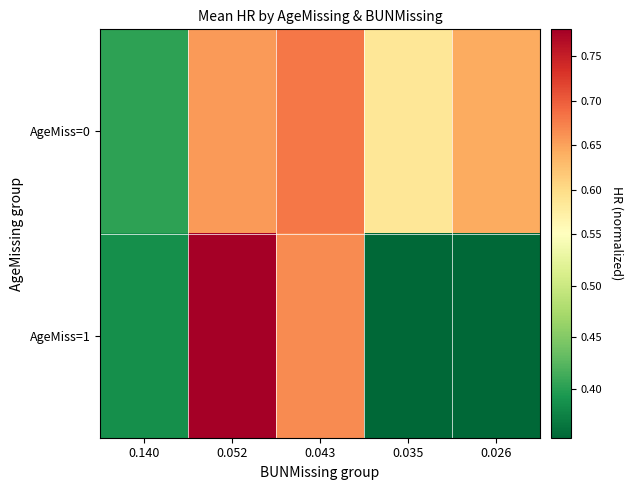

List the series in order of their peak value, lowest first.

AgeMiss=0, AgeMiss=1